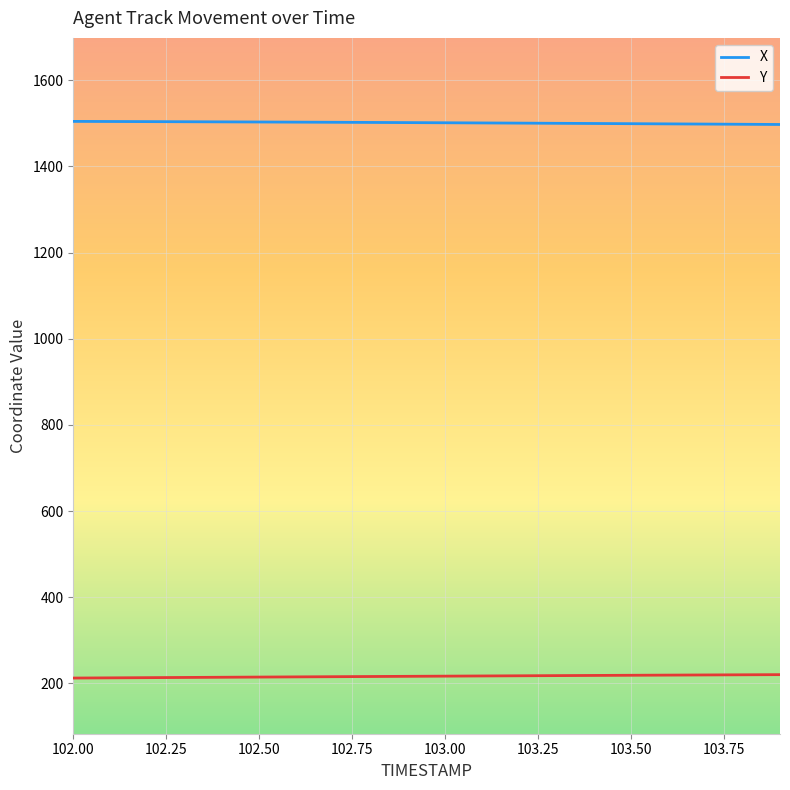

True or false: X and Y intersect in this chart.

False